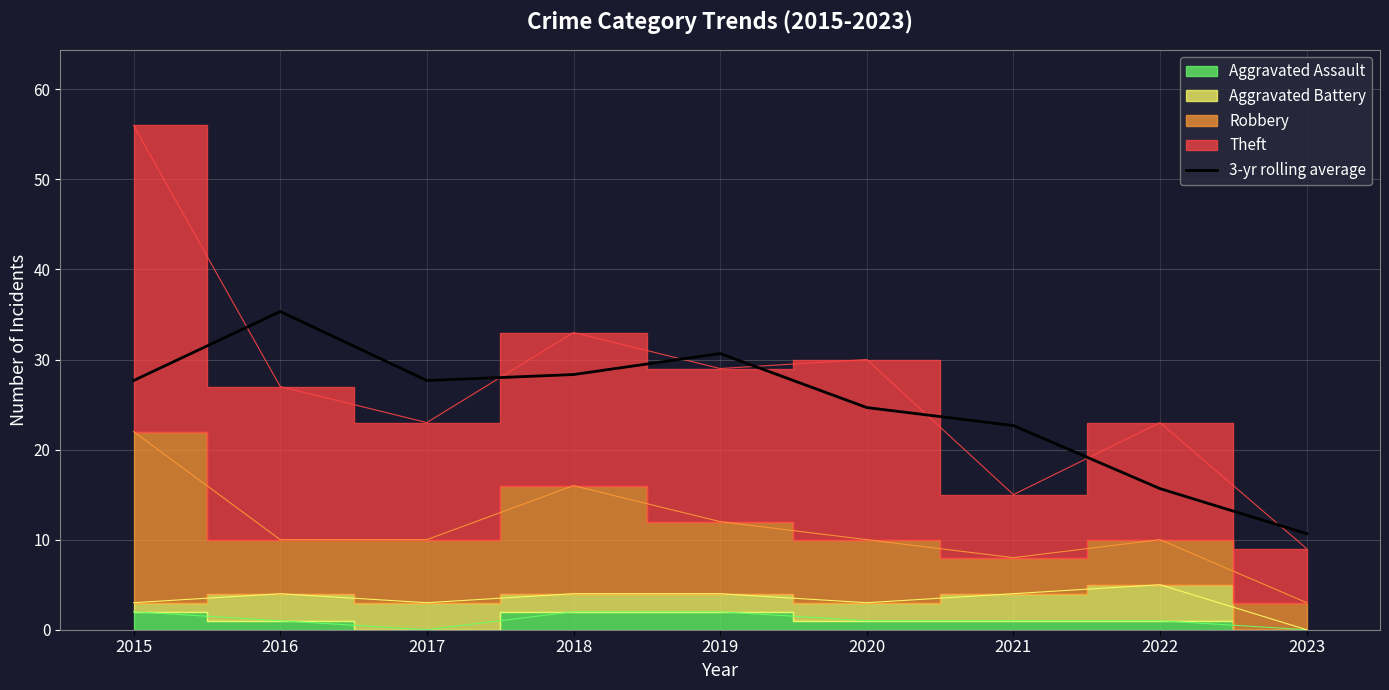

List the labels in order of value, smallest first.

2023, 2022, 2021, 2020, 2015, 2017, 2018, 2019, 2016